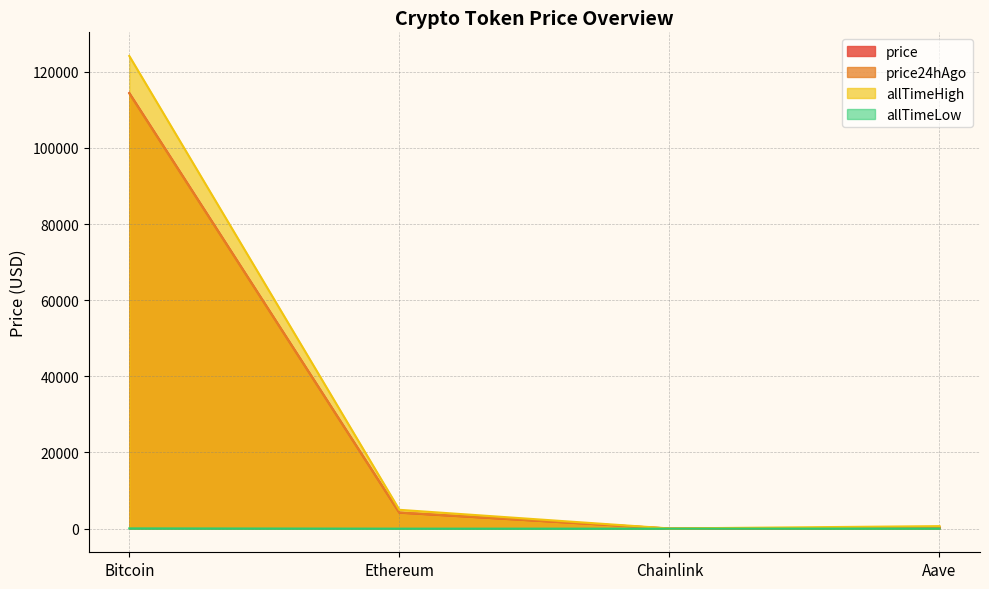

Reading left to right, transcribe all the data shown in this chart.

price: Bitcoin=114410.0	Ethereum=4187.2	Chainlink=21.6	Aave=276.8
price24hAgo: Bitcoin=114296.0	Ethereum=4226.8	Chainlink=21.9	Aave=279.5
allTimeHigh: Bitcoin=124128.0	Ethereum=4946.1	Chainlink=52.7	Aave=661.7
allTimeLow: Bitcoin=67.8	Ethereum=0.4	Chainlink=0.1	Aave=26.0